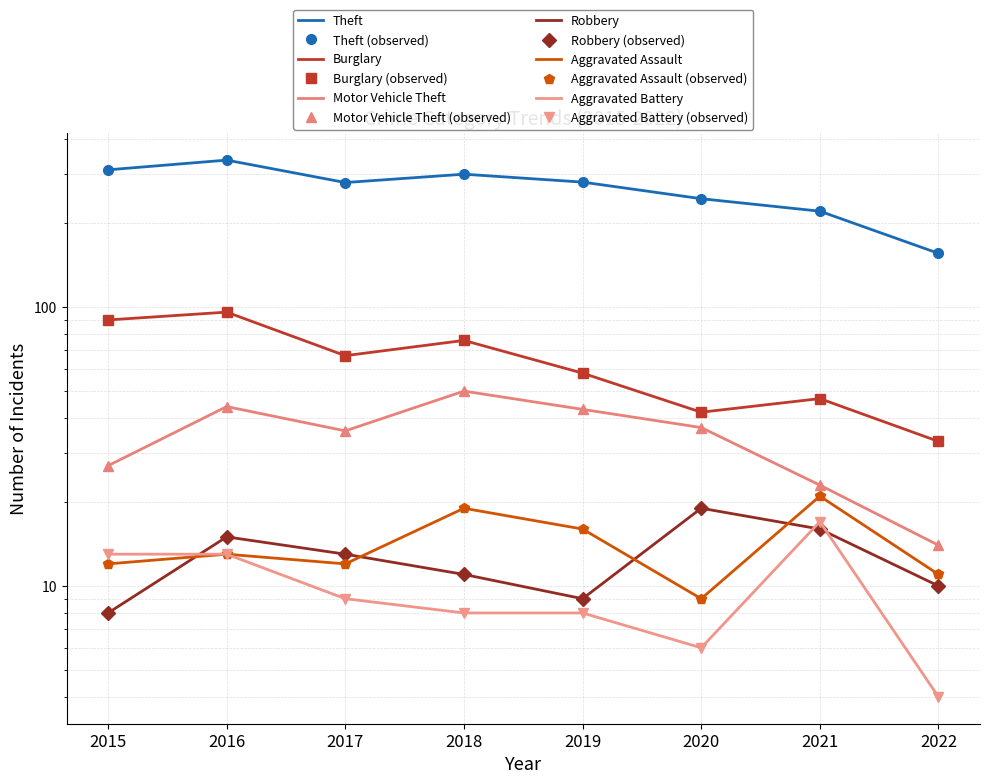

Rank the series at 2018 from lowest to highest value.

Aggravated Battery, Robbery, Aggravated Assault, Motor Vehicle Theft, Burglary, Theft